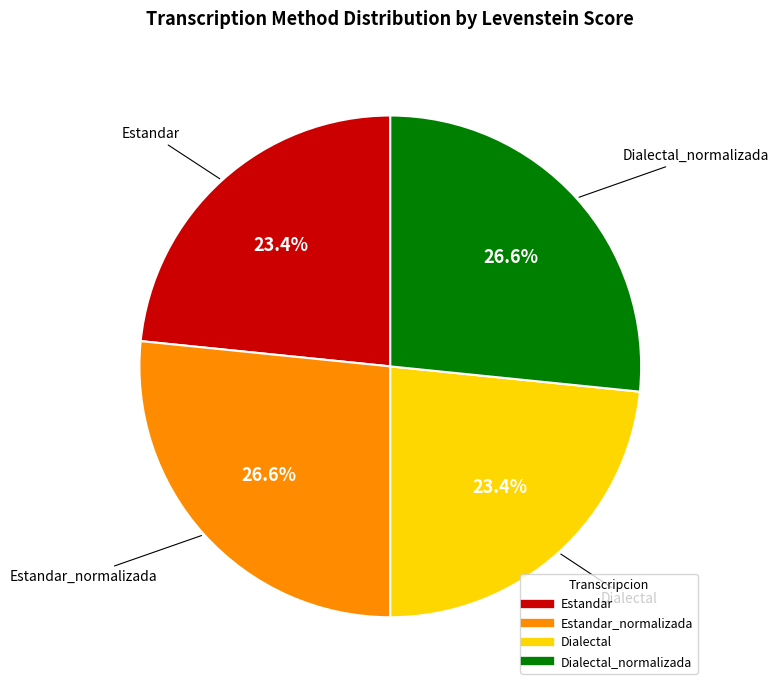

Does any single category account for the majority?

No